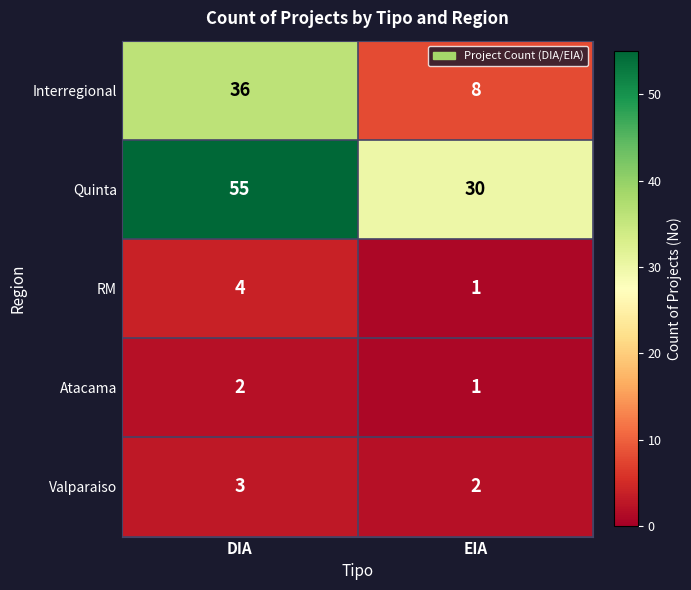

List the series in order of their peak value, lowest first.

Atacama, Valparaiso, RM, Interregional, Quinta